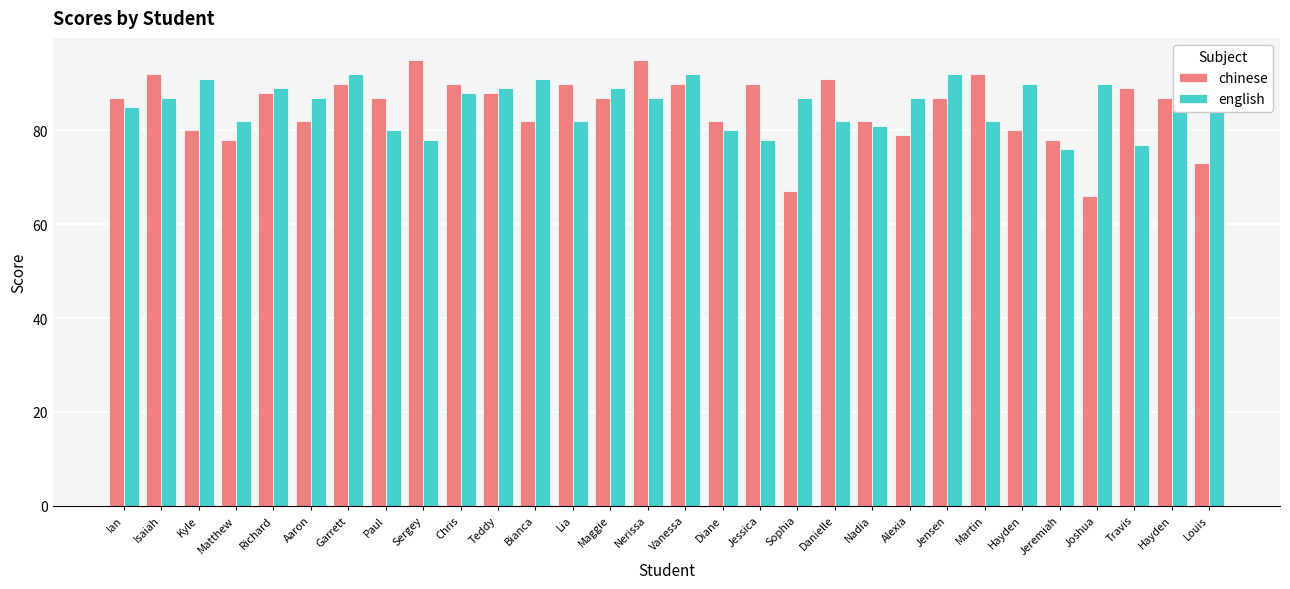

At how many categories does at least one series exceed 90?

11